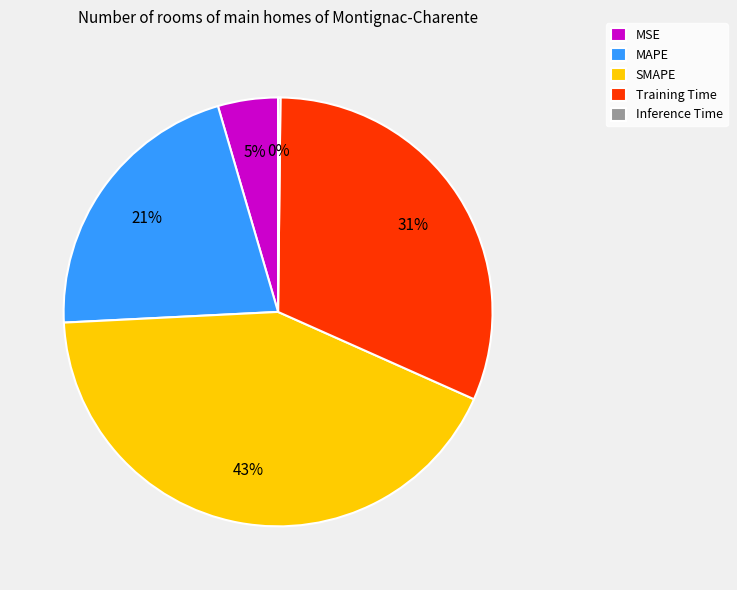

Is it true that MSE is 5% of the pie?

True